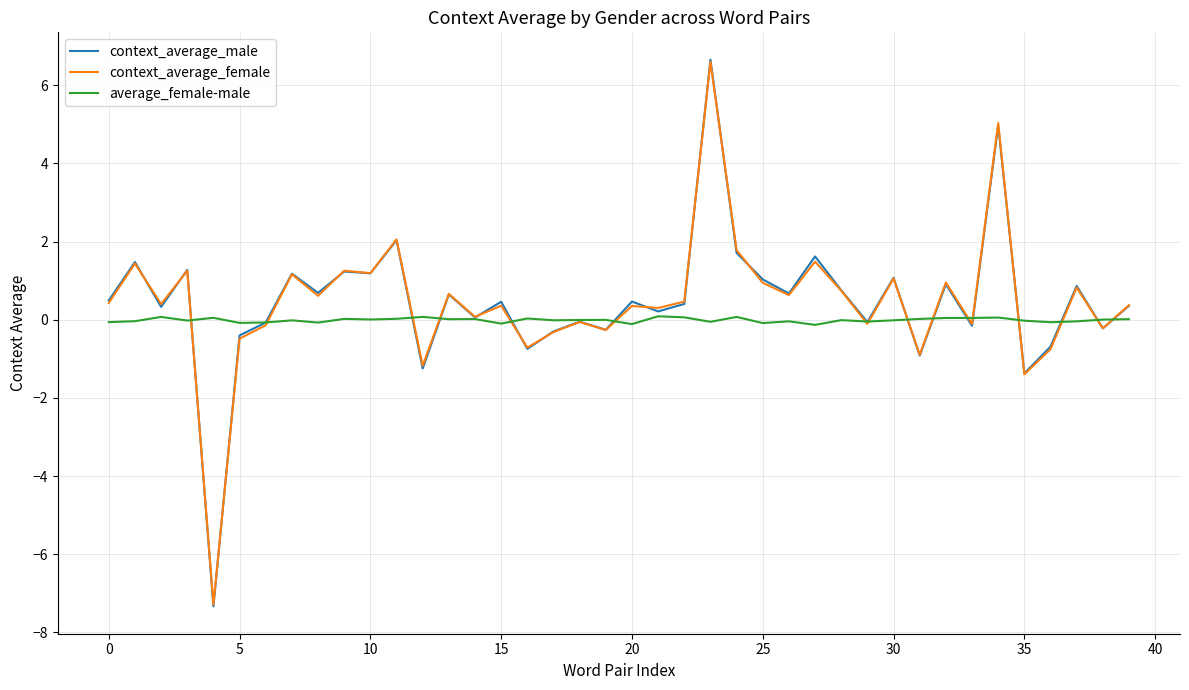

Which series has the largest range (max minus min)?

context_average_male